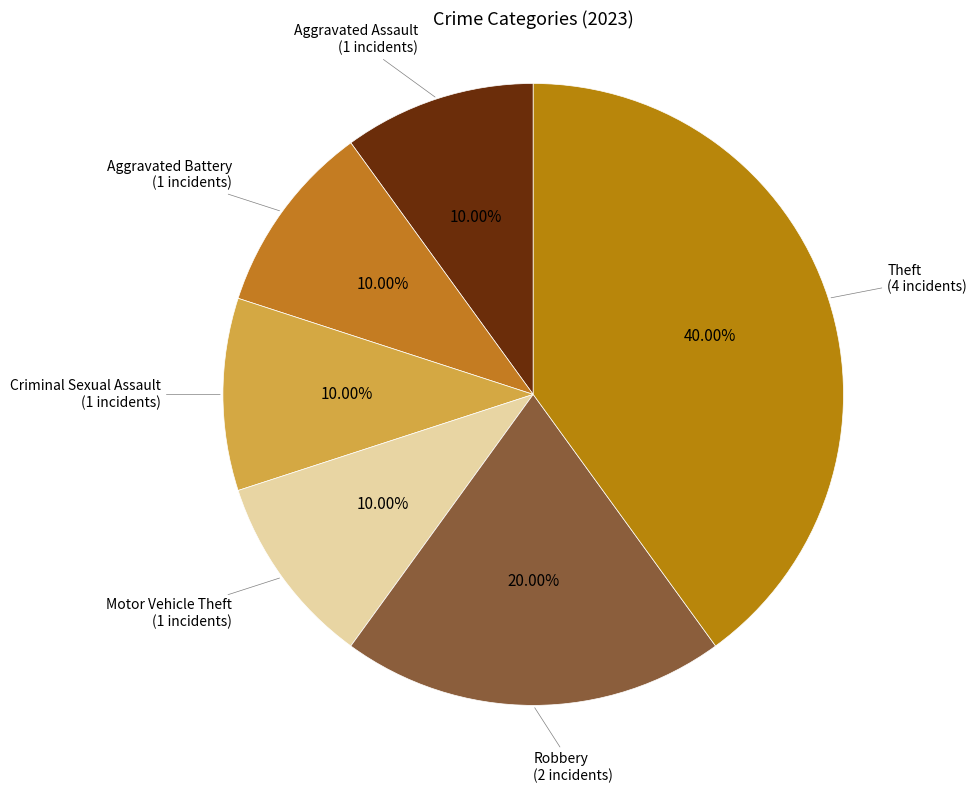

Count the number of slices in the pie.

6